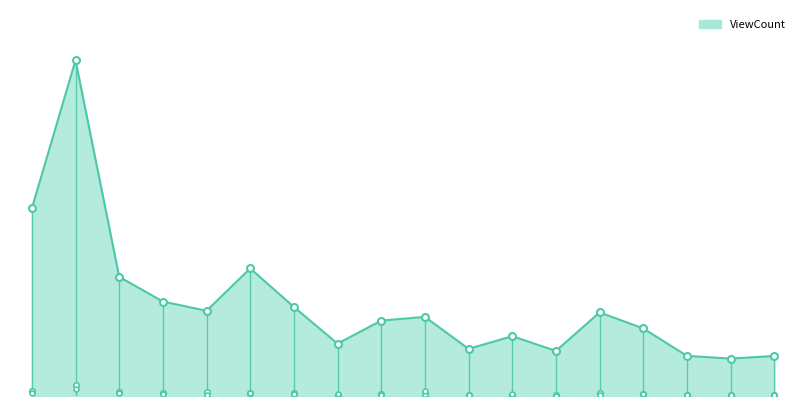

How many lines are shown in the chart?

1